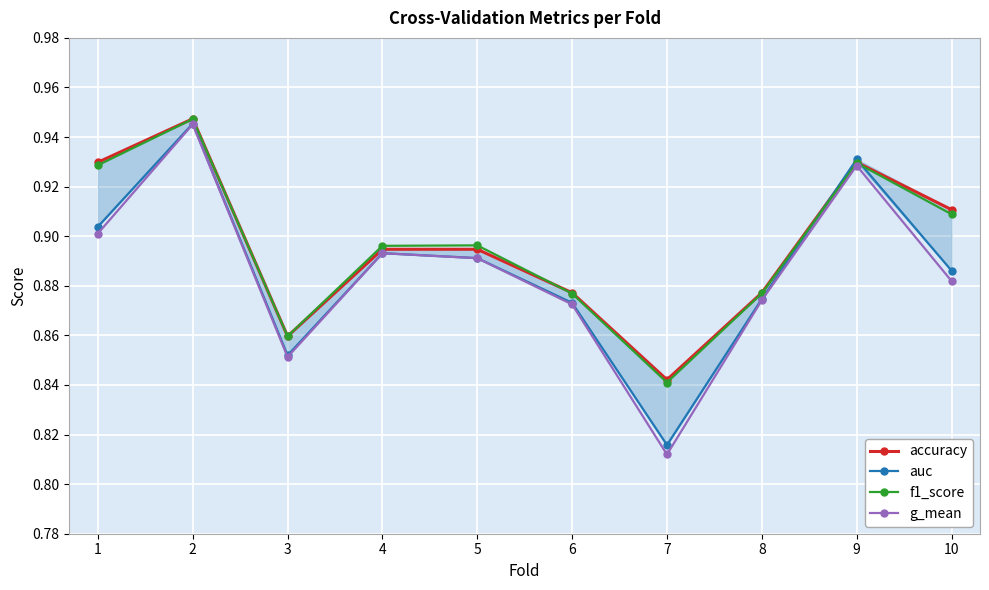

What is the minimum value for accuracy?

0.8